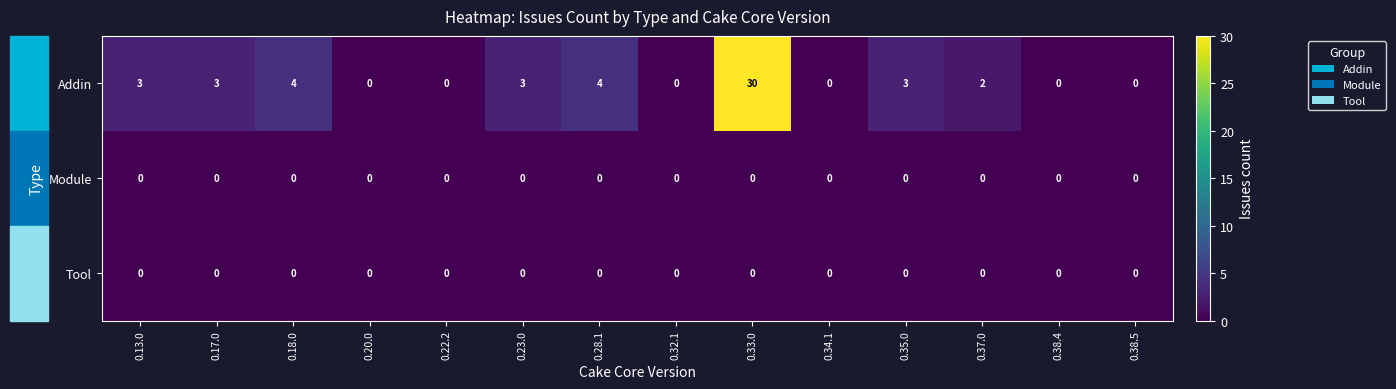

The Module series shows 0 at 0.34.1. True or false?

True